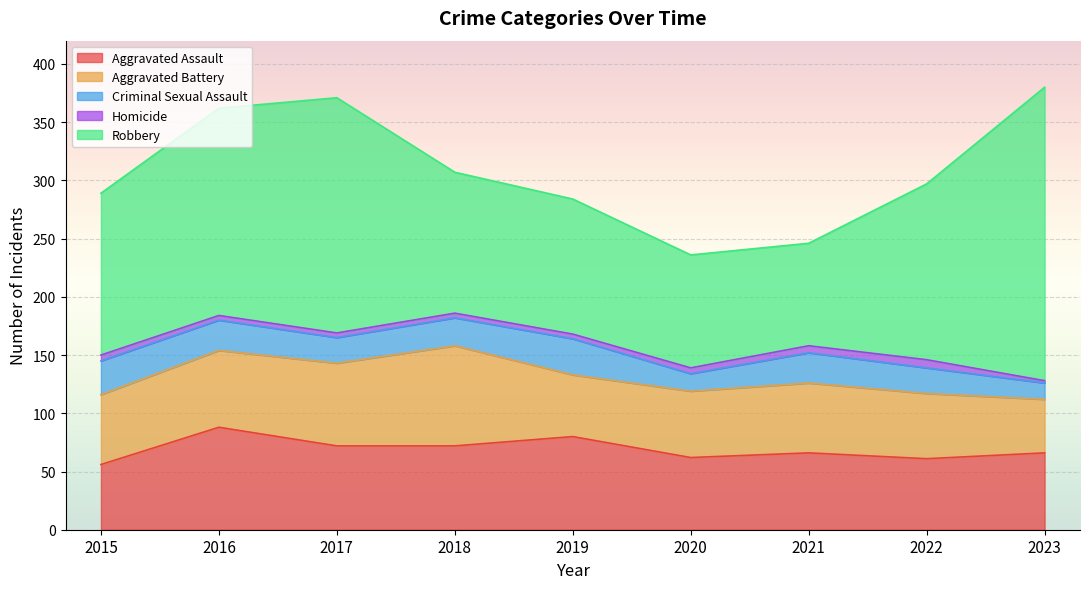

What is the lowest value of the Aggravated Assault series?

56